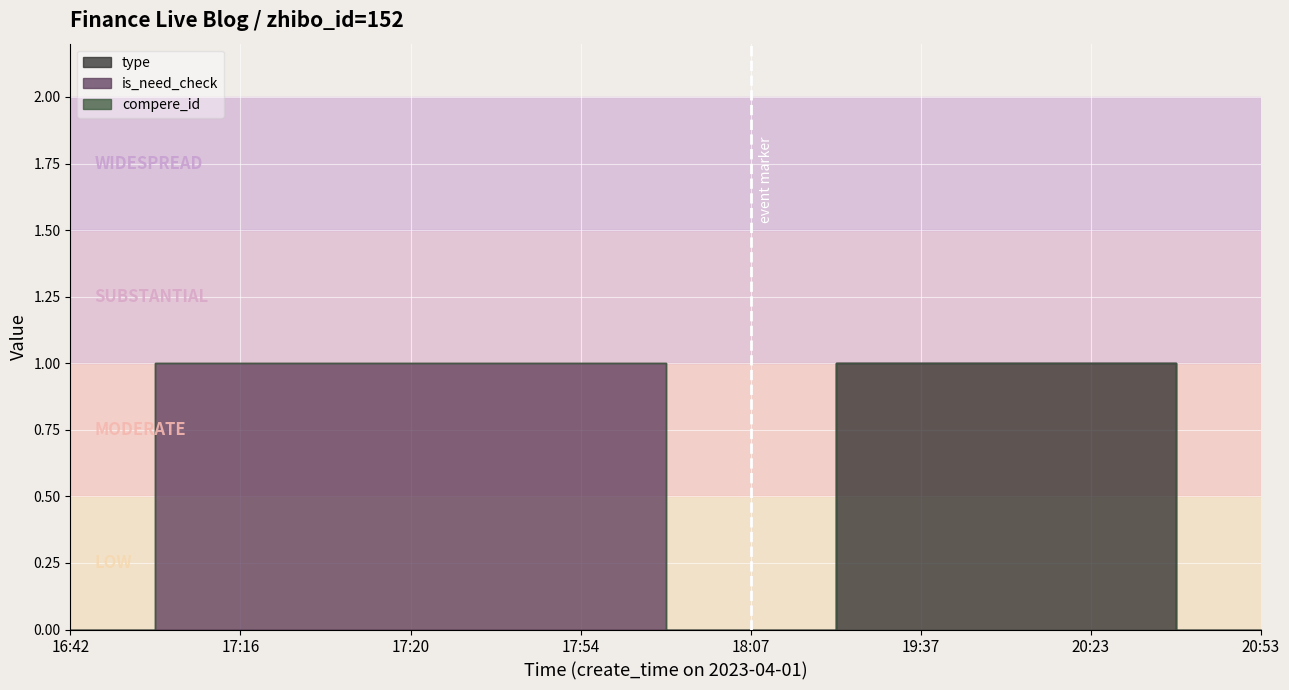

List the series in order of their overall mean, lowest first.

compere_id, type, is_need_check